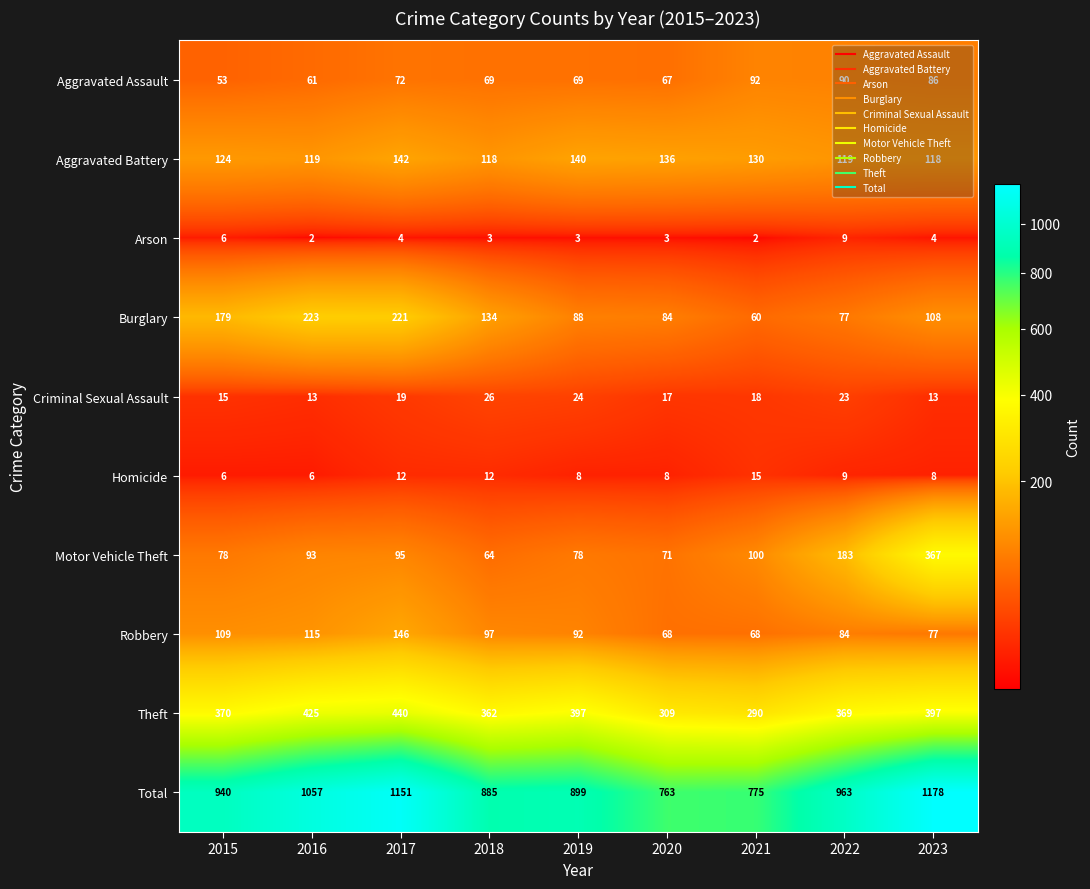

Count the number of data series in this chart.

10